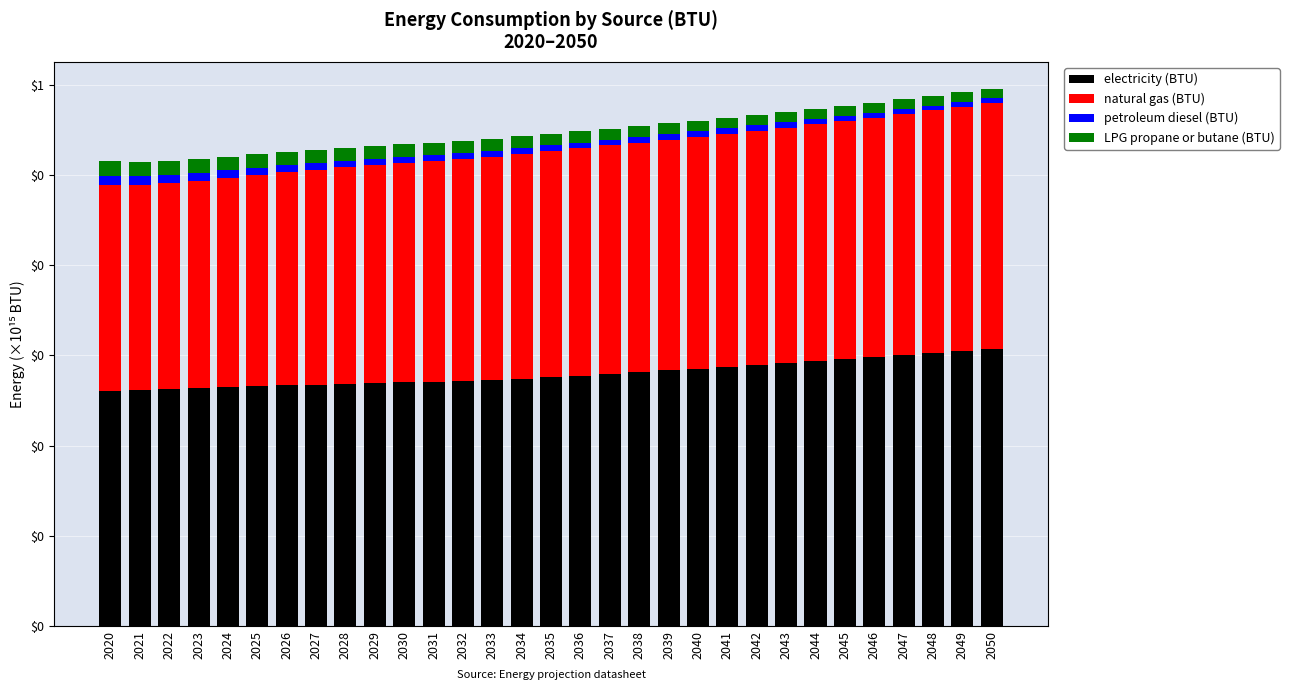

The natural gas (BTU) series shows 0.1 at 2047. True or false?

False